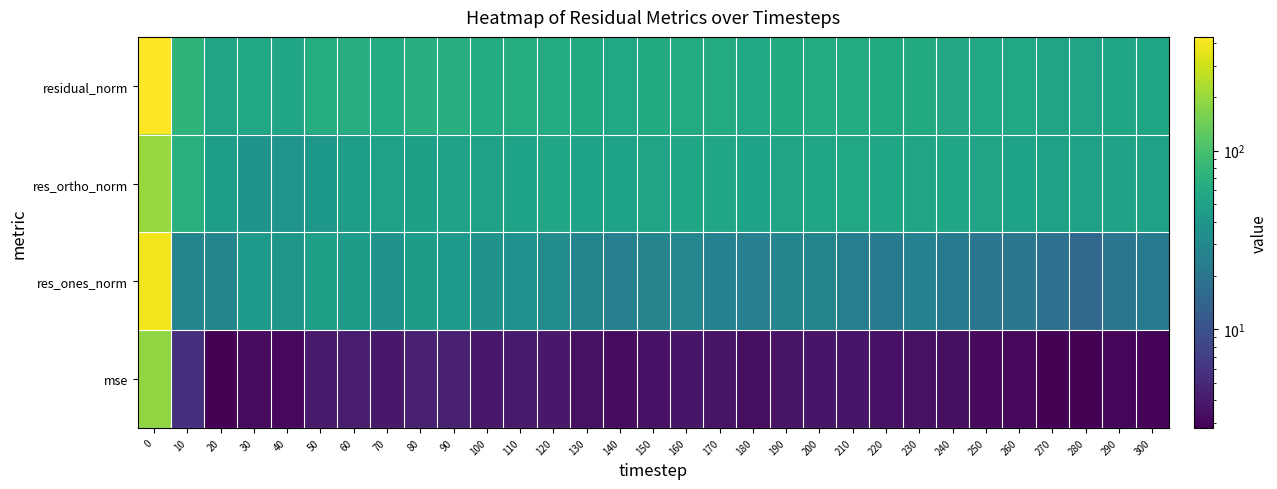

How many series are shown in this chart?

4